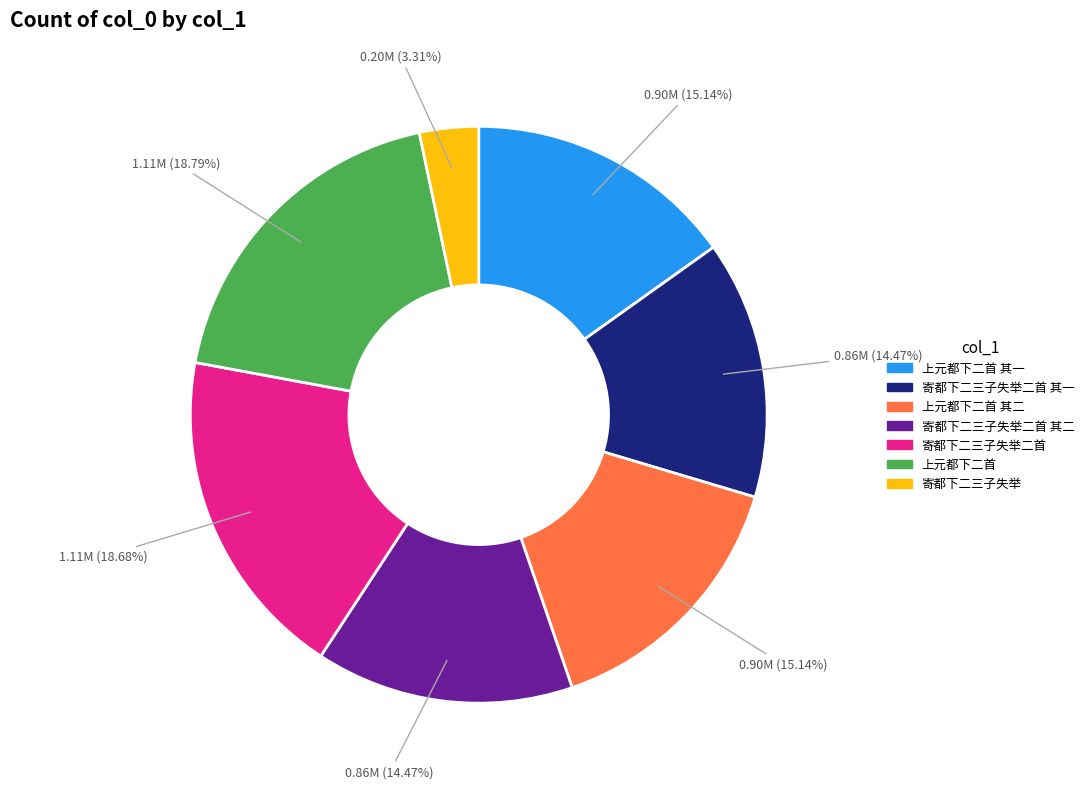

True or false: 寄都下二三子失举二首 其二 accounts for 14% of the total.

True